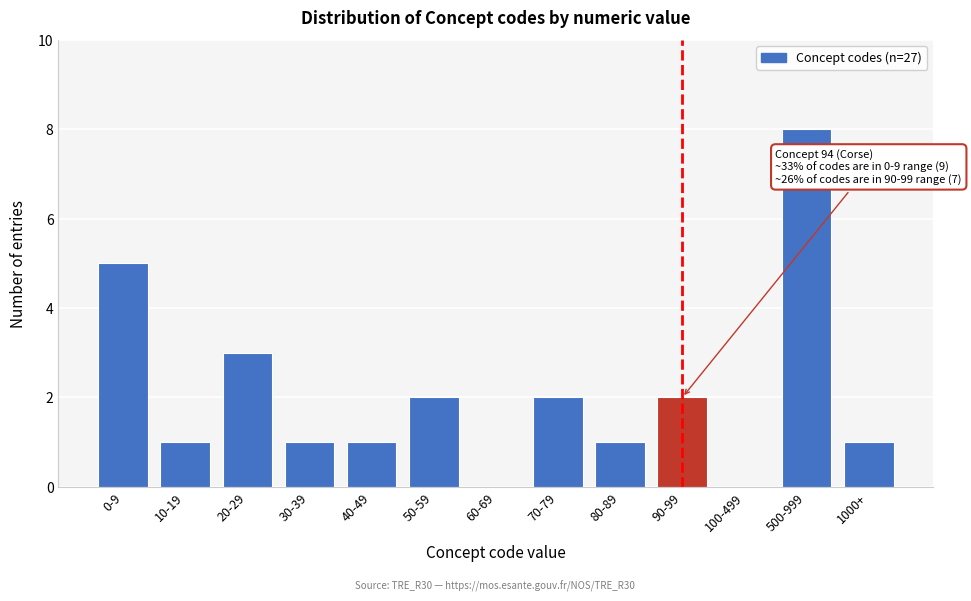

What is the change in value from 60-69 to 90-99?

+2